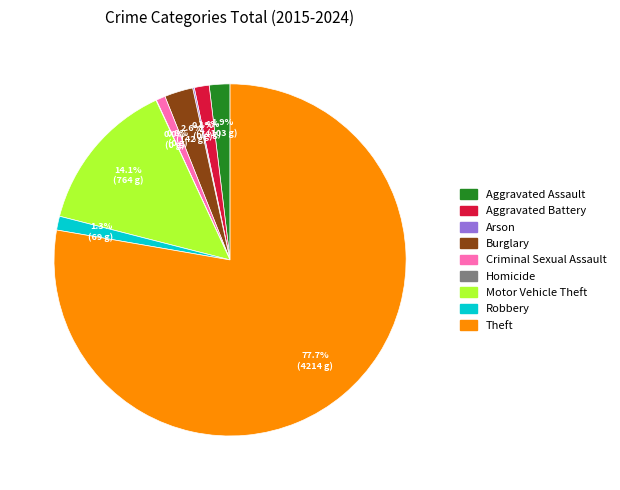

To the nearest percent, what is the difference between the largest and smallest slice percentages?

78%